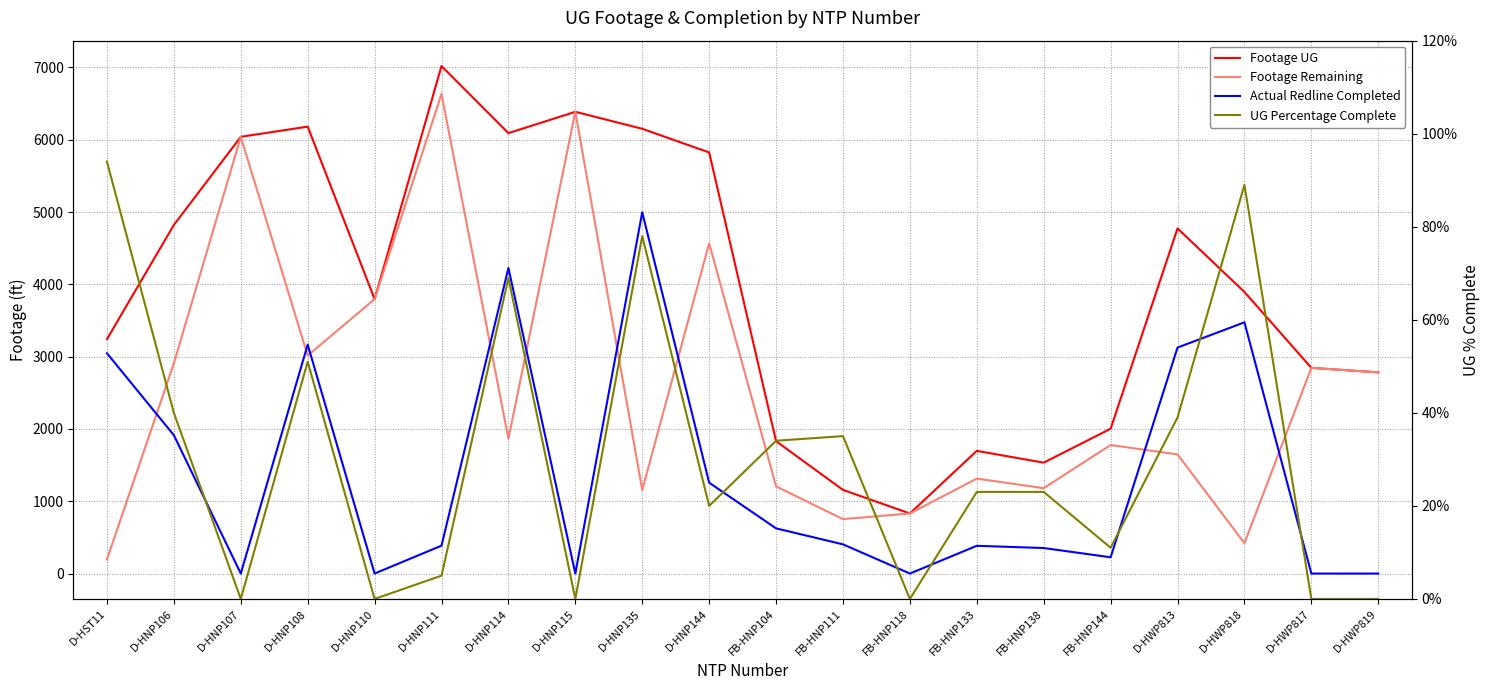

True or false: Footage UG and Actual Redline Completed cross at least once.

False